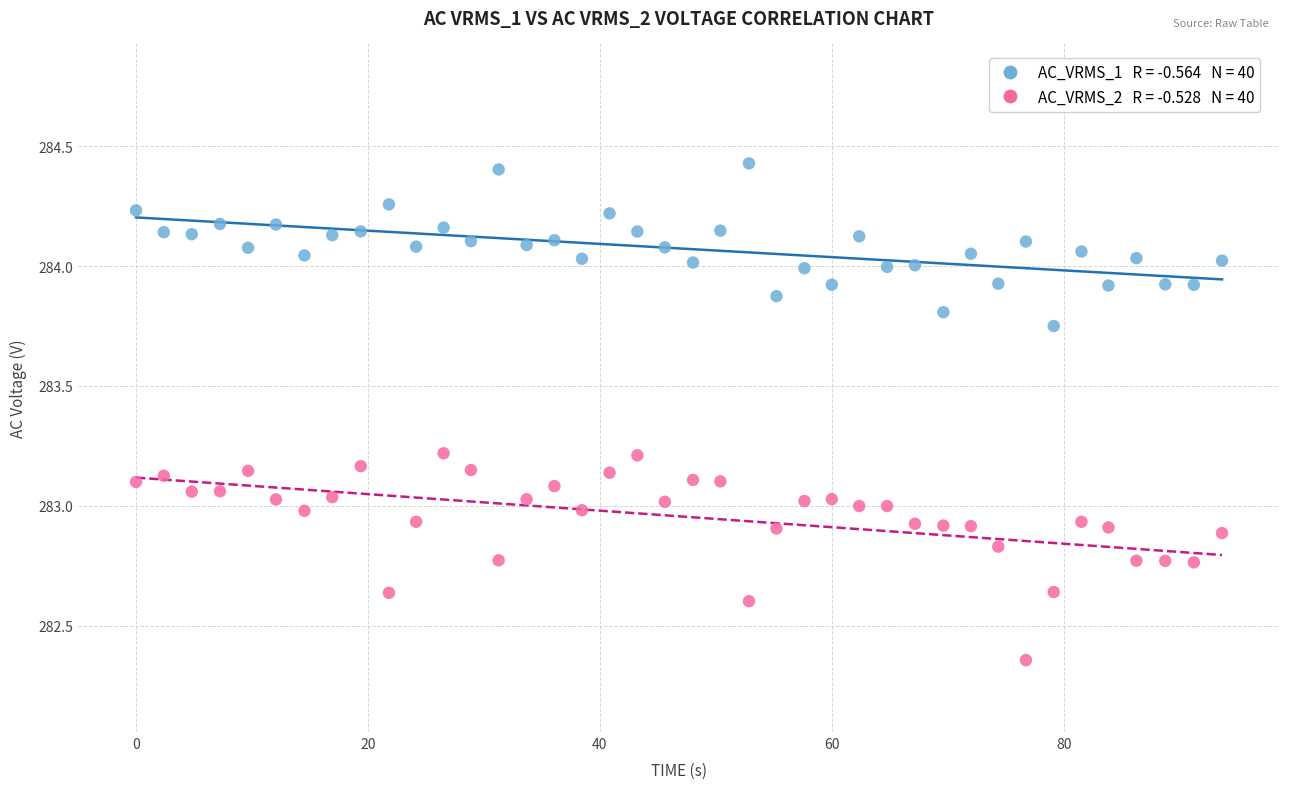

Across all data points, what is the range of X values (max minus min)?

93.7